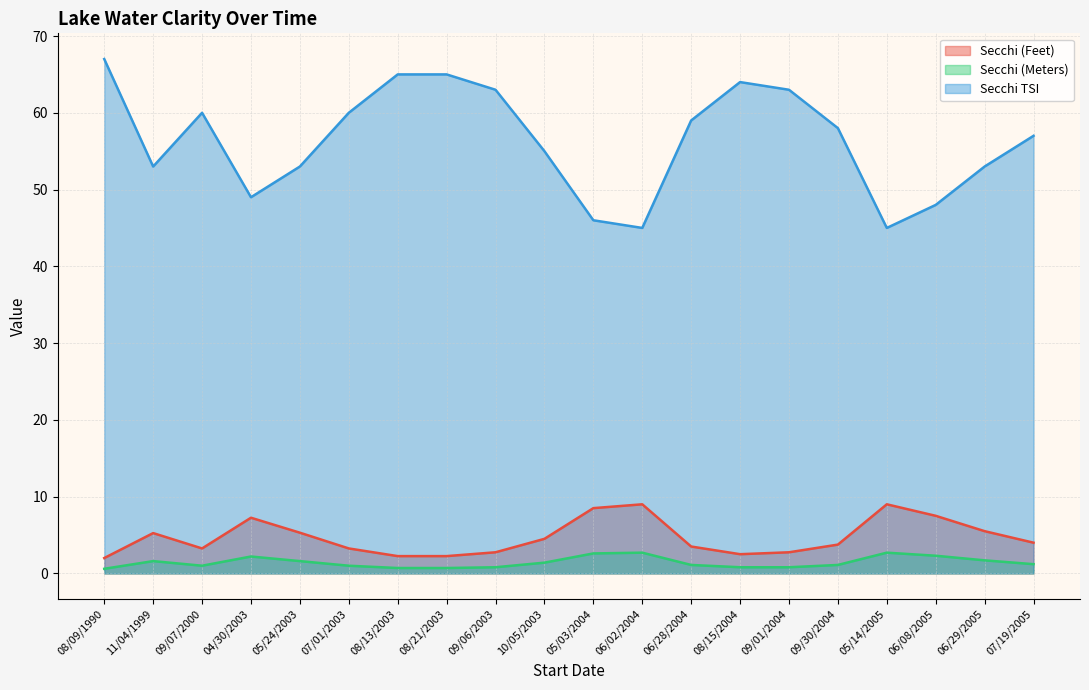

True or false: Secchi (Meters) and Secchi (Feet) cross at least once.

False